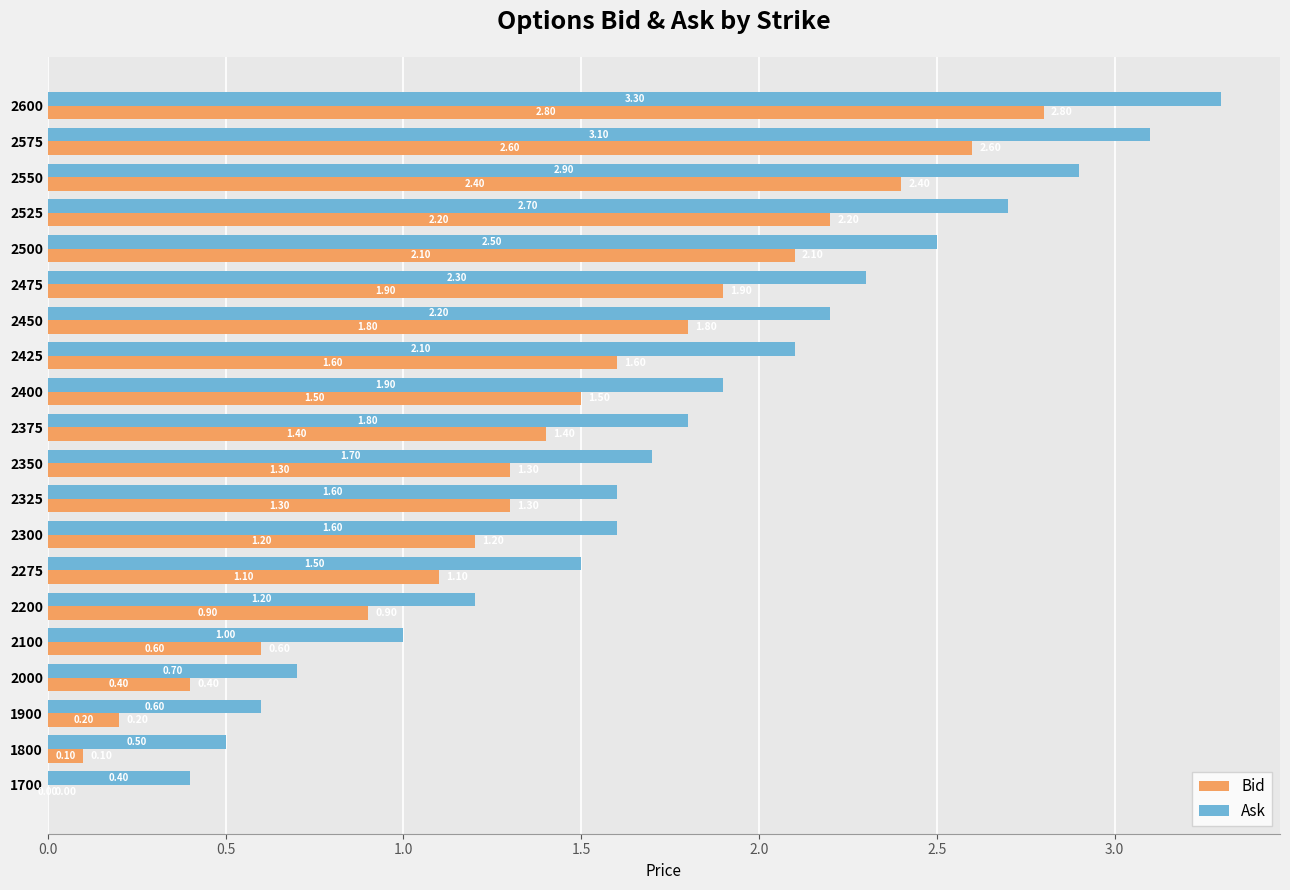

At which category is the sum across all series the highest?

2600